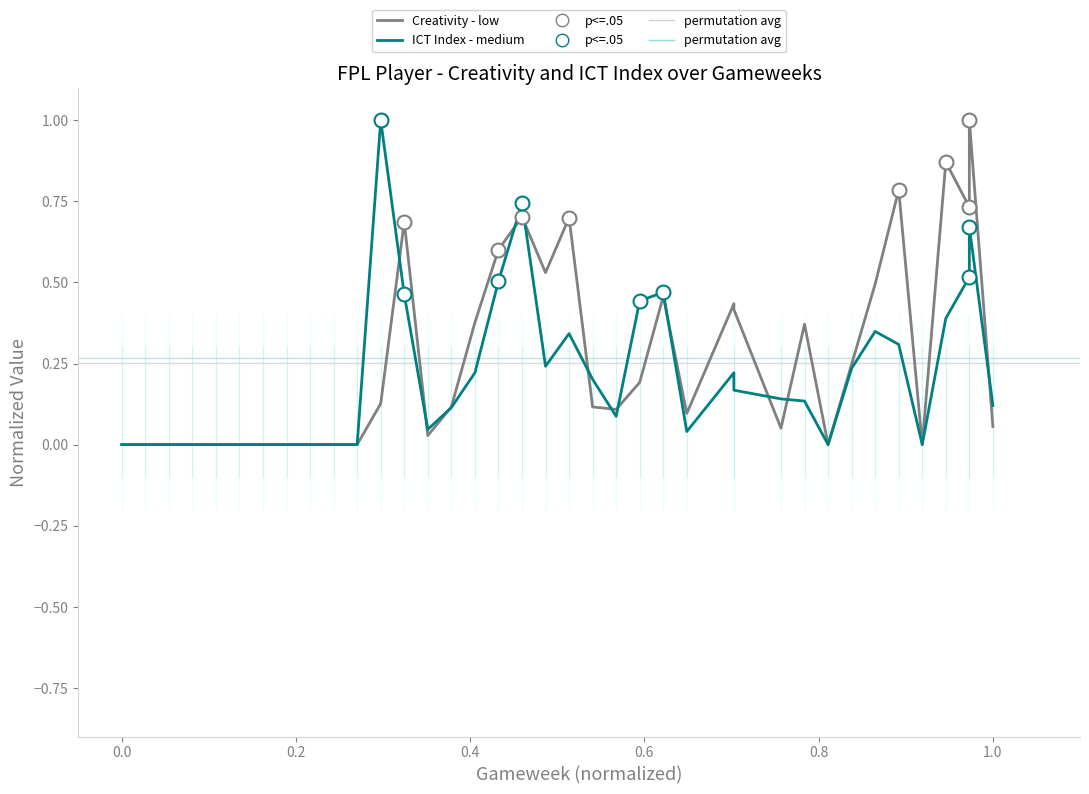

What is the total value across all series at 29?

0.2